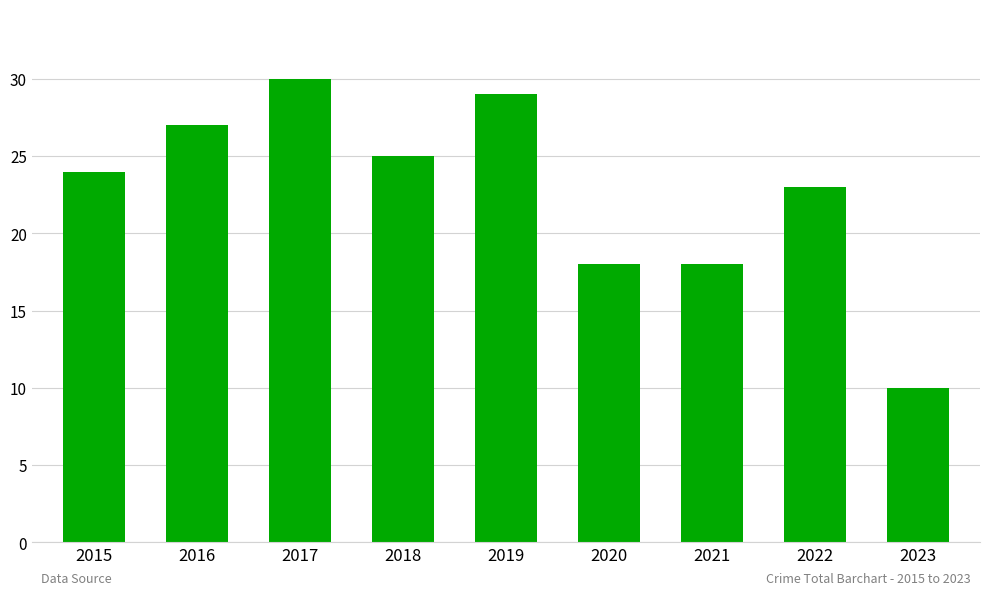

What is the sum of all values?

204